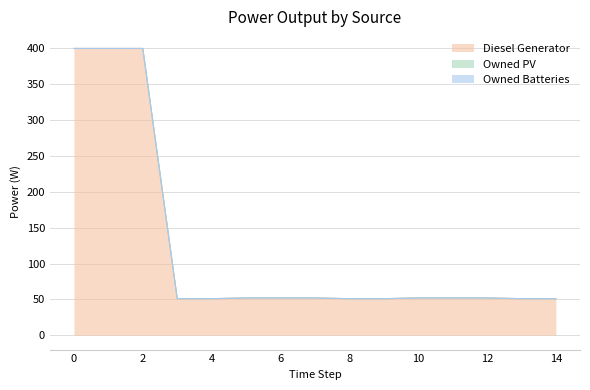

What is the sum of all Diesel Generator values?

1818